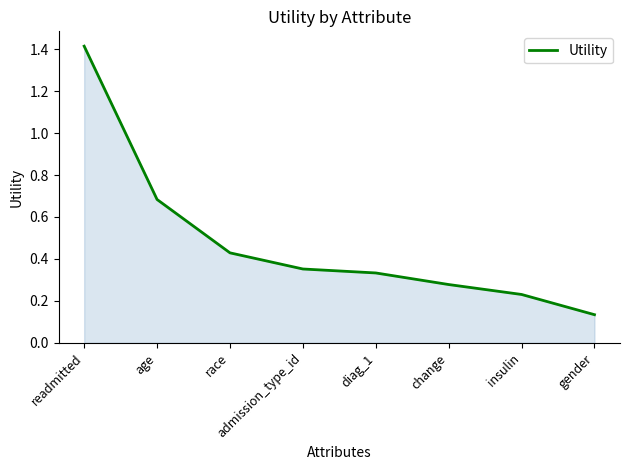

What position from the right is insulin?

2